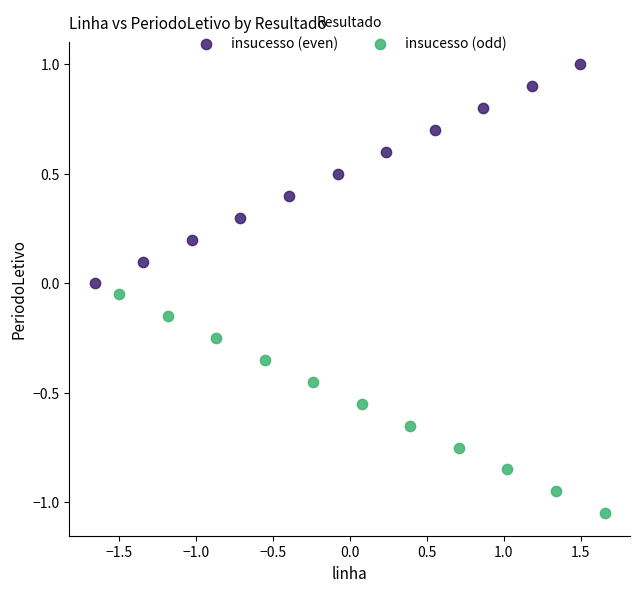

Which series contains the lowest Y value?

insucesso (odd)